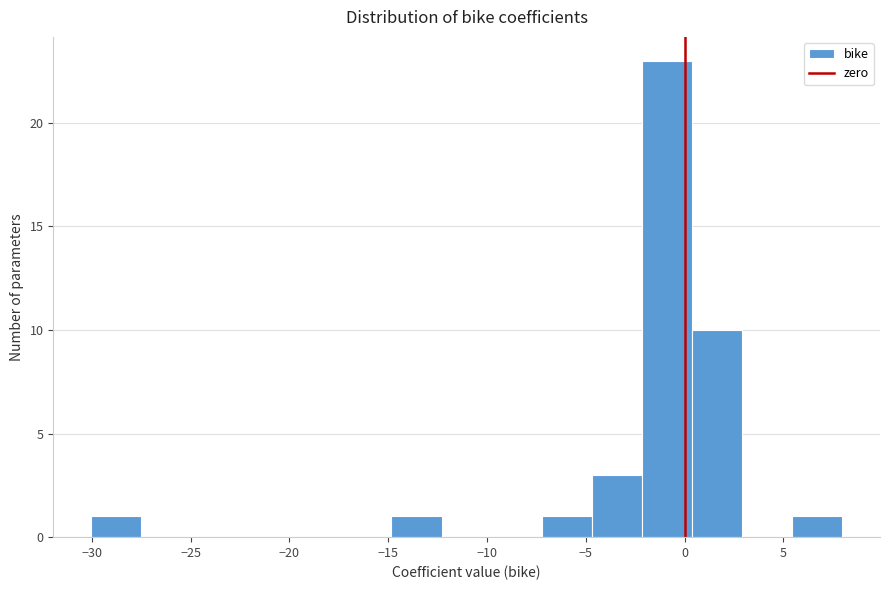

Reading left to right, transcribe this chart: for each bar, give the range it covers on the x-axis and its height. Neither the bar edges nor the heights are printed on the chart, so give them approximately, as read against the axes.

-30.0 to -27.5: 1
-27.5 to -25.0: 0
-25.0 to -22.5: 0
-22.5 to -20.0: 0
-20.0 to -17.5: 0
-17.5 to -15.0: 0
-15.0 to -12.5: 1
-12.5 to -10.0: 0
-10.0 to -7.0: 0
-7.0 to -4.5: 1
-4.5 to -2.0: 3
-2.0 to 0.5: 23
0.5 to 3.0: 10
3.0 to 5.5: 0
5.5 to 8.0: 1